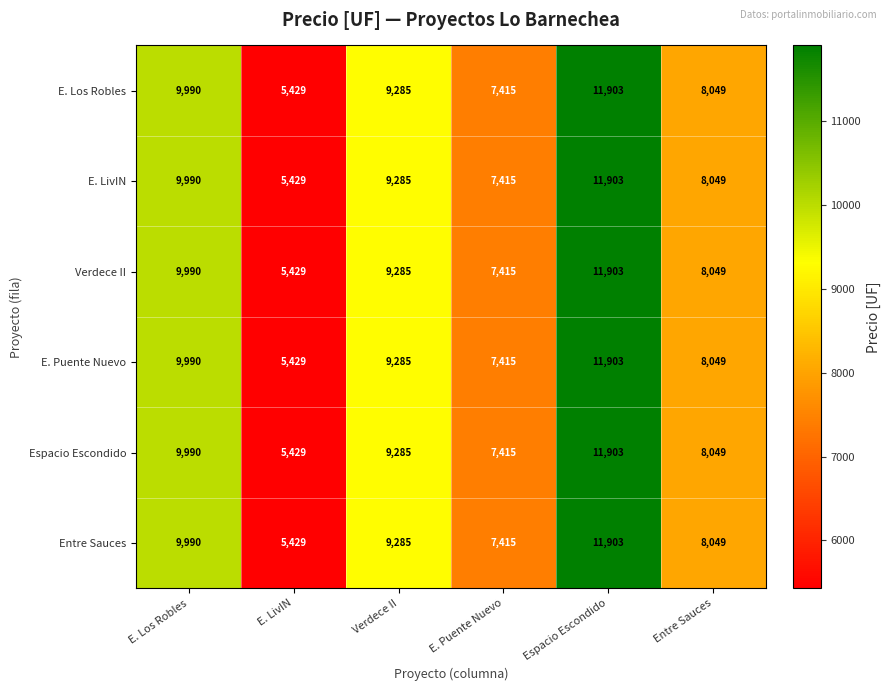

What is the sum of the Espacio Escondido values at Entre Sauces and Verdece II?

17334